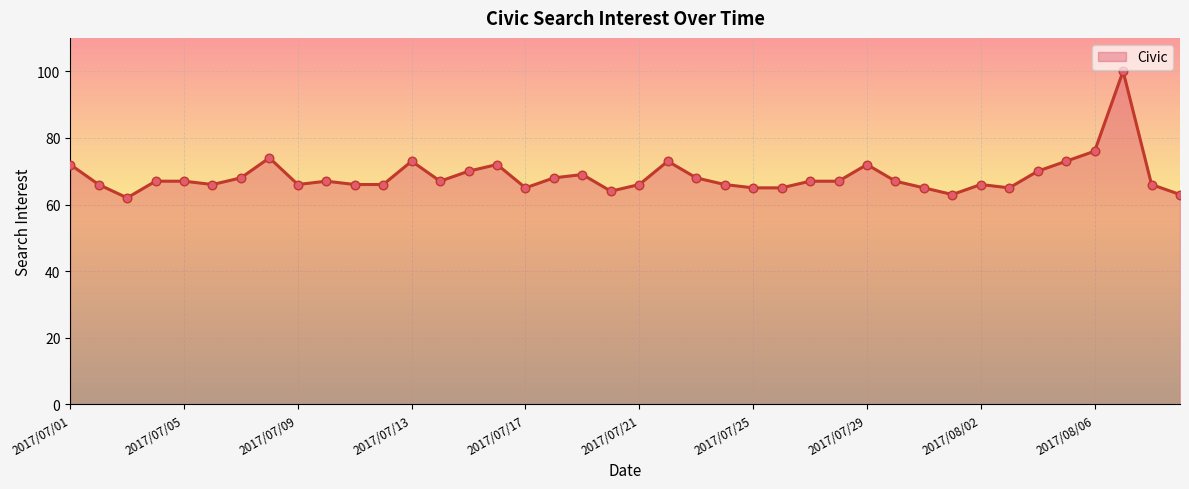

What is the maximum value shown in the chart?

100